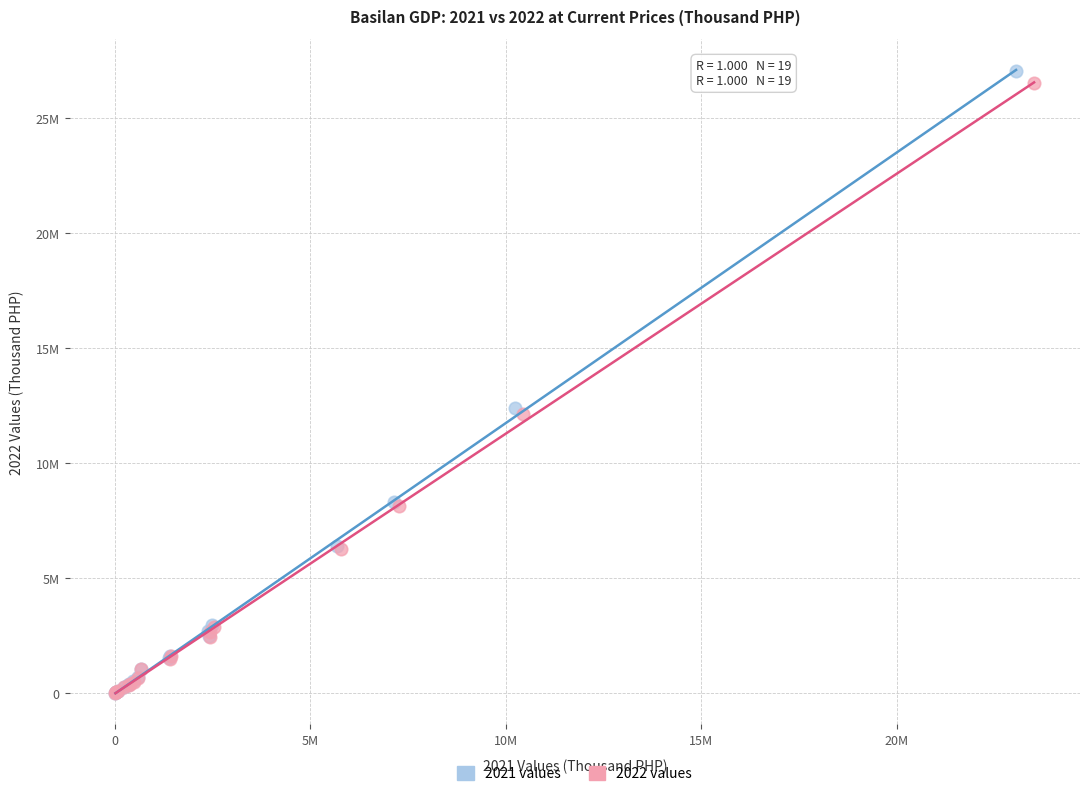

What are all the series names shown in the legend?

2021 values, 2022 values